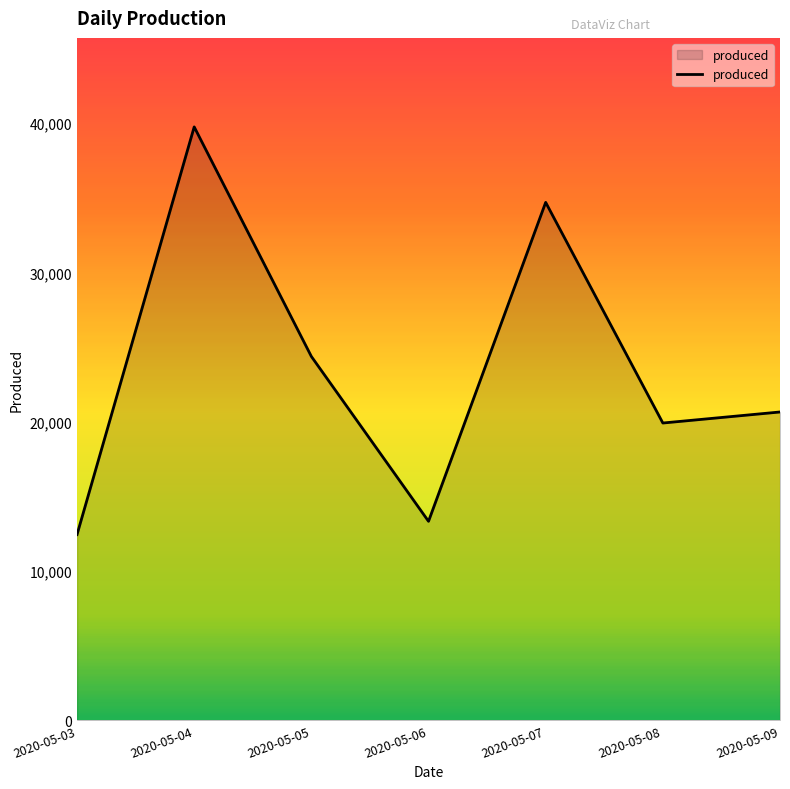

How many categories are shown in the chart?

7